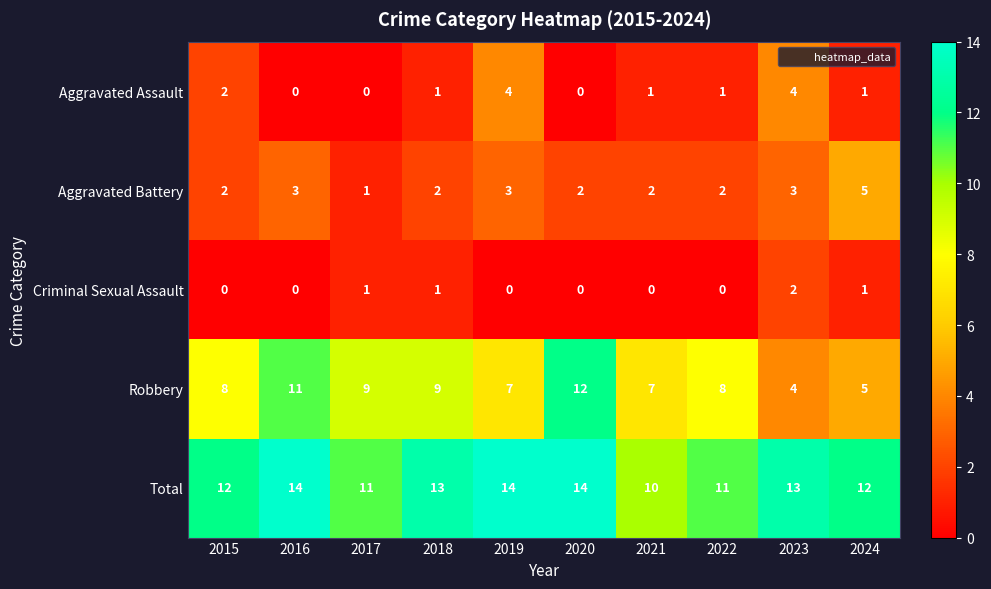

Count the number of categories in the chart.

10